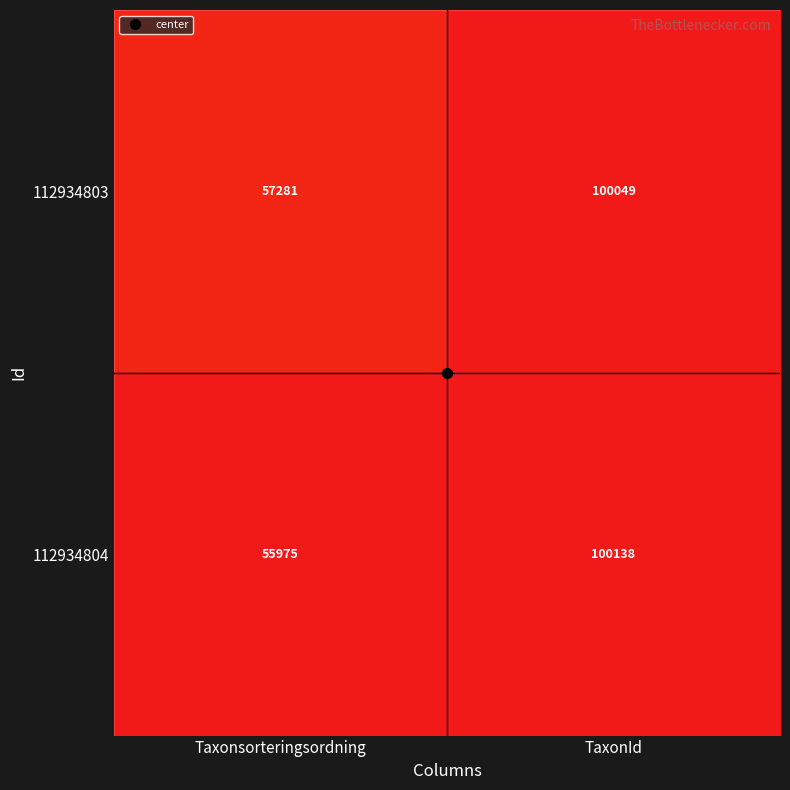

Is it true that 112934804 equals 100138 at TaxonId?

True